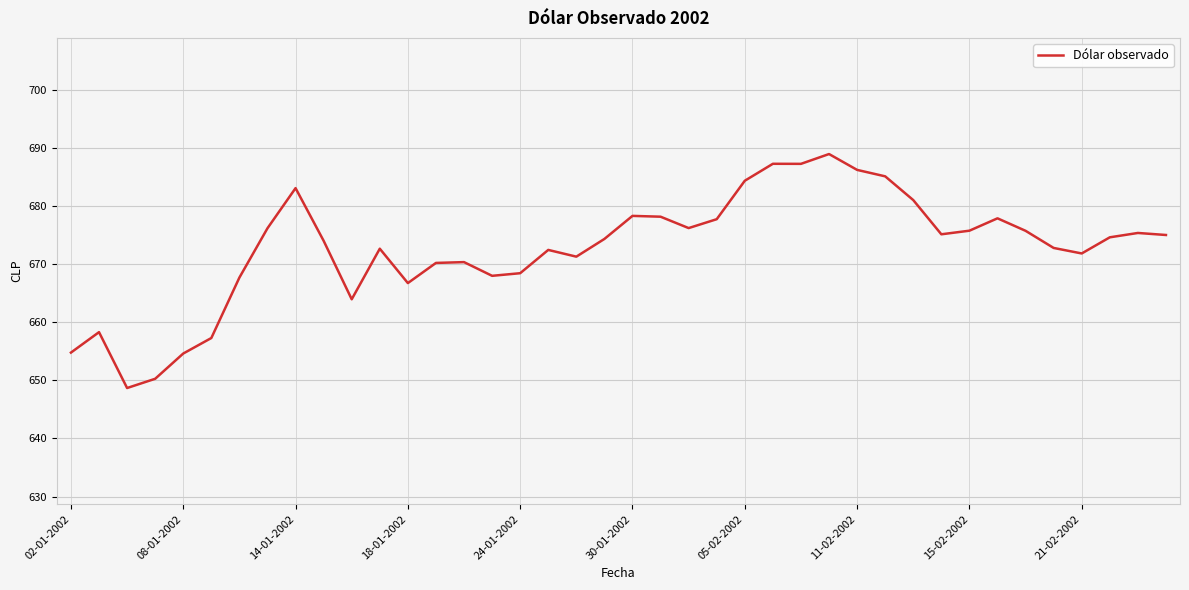

What is the difference between the maximum and minimum values?

40.3